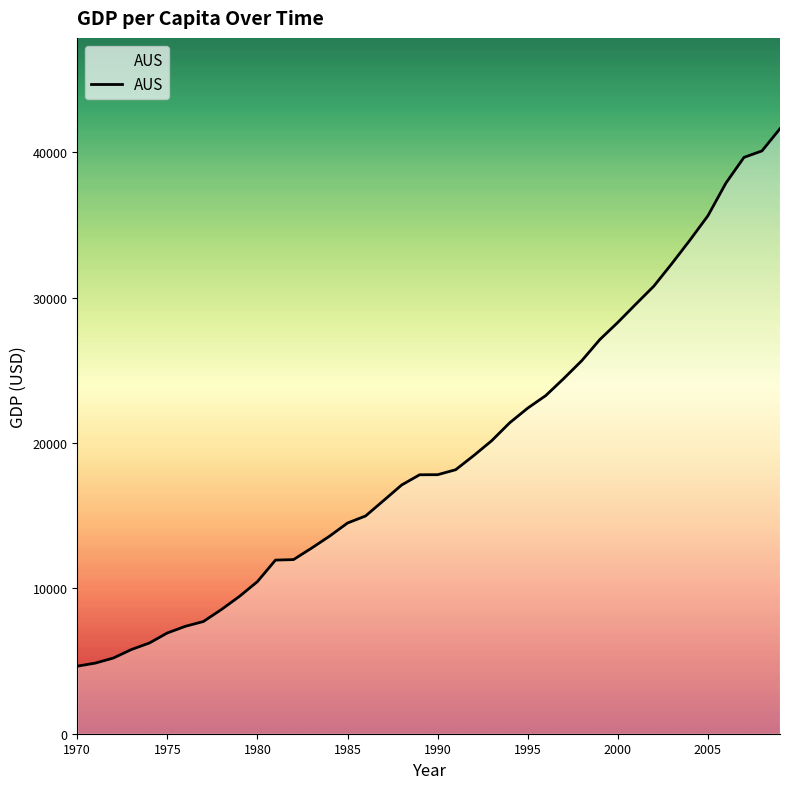

What is the difference between the maximum and minimum values?

36988.6